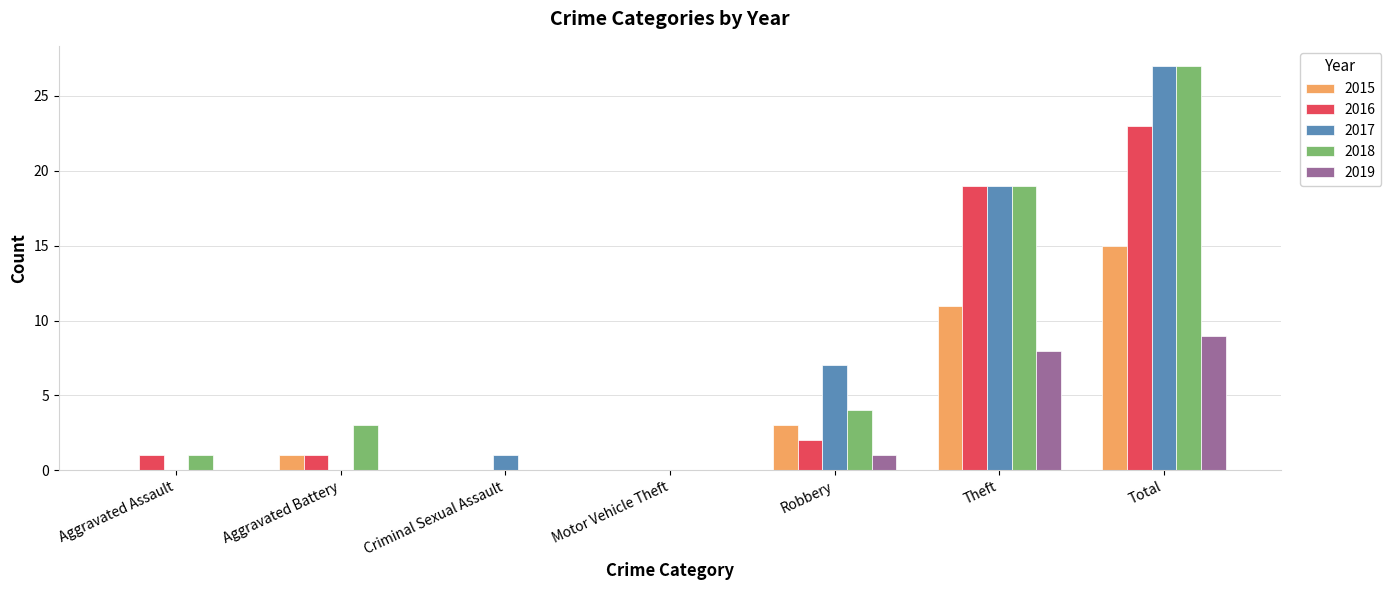

Where is 2018 nearest to the value 13?

Theft